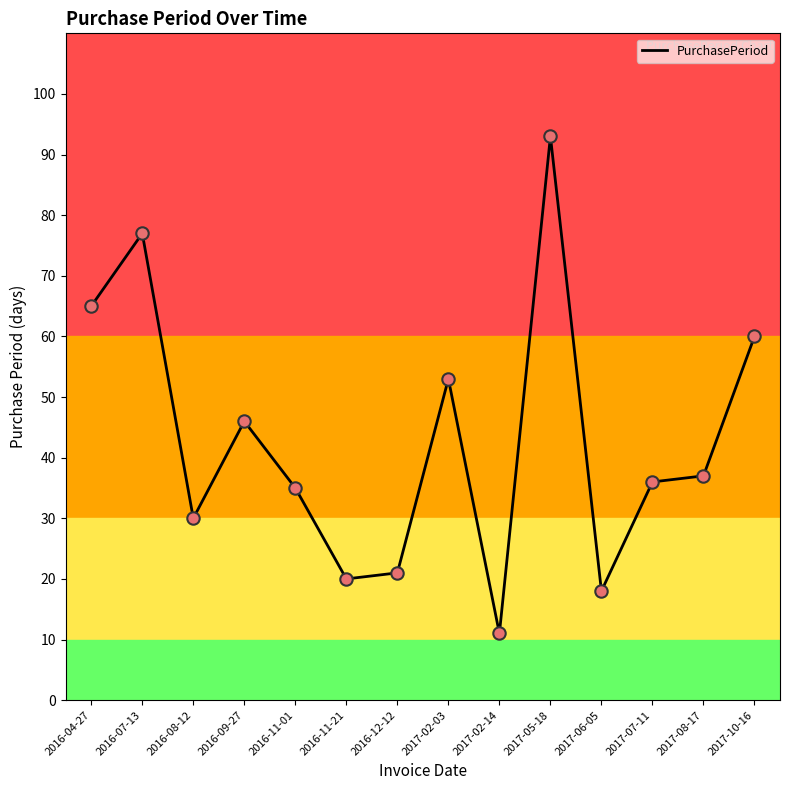

Approximately how many times larger is the value at 2017-02-14 compared to 2016-04-27?

0.2